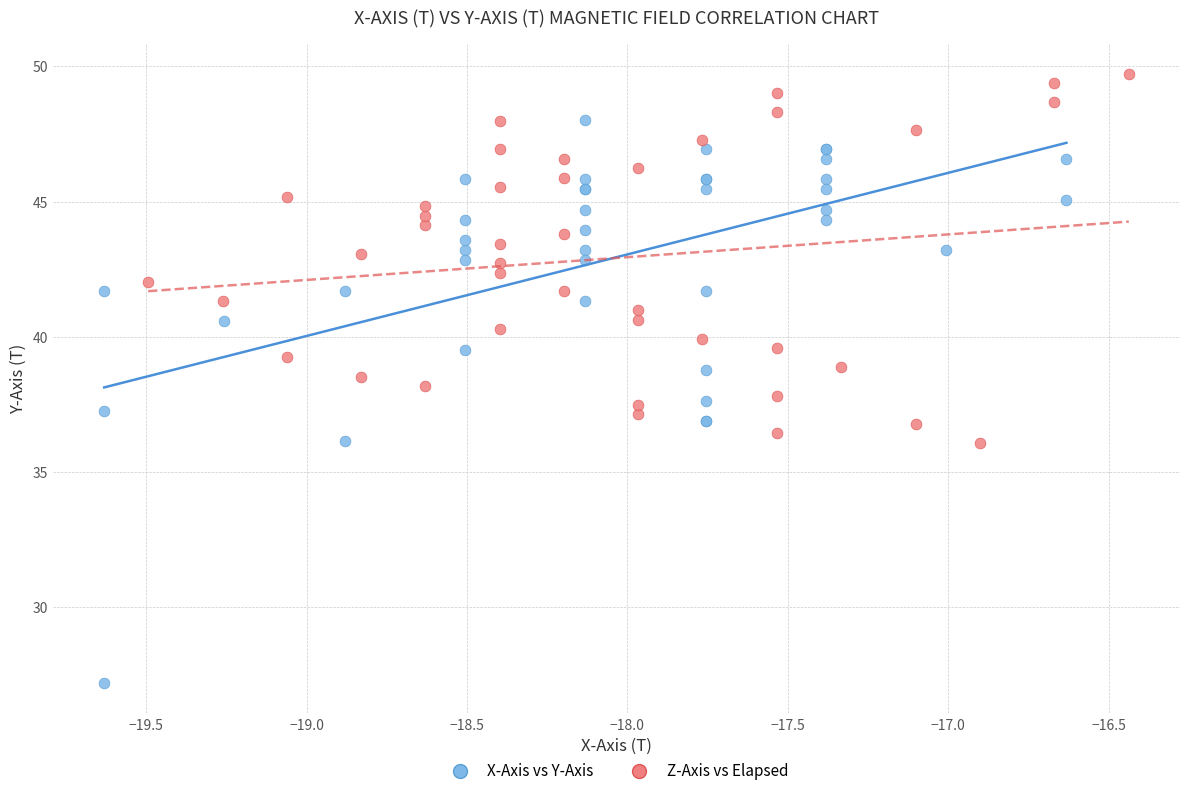

What are all the series names shown in the legend?

X-Axis vs Y-Axis, Z-Axis vs Elapsed